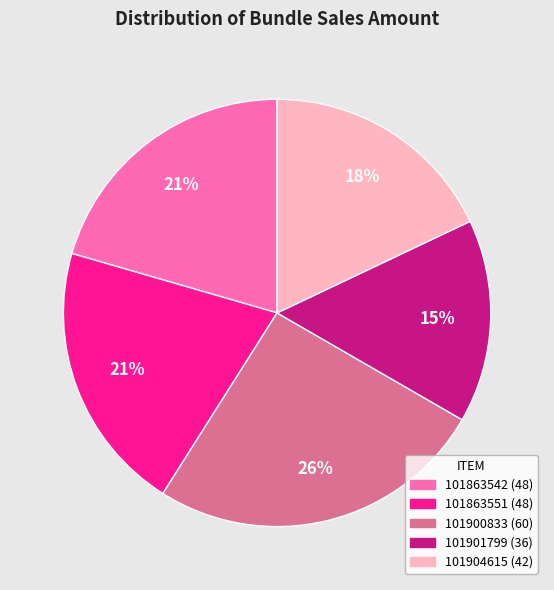

Is there any slice that represents more than half of the pie?

No